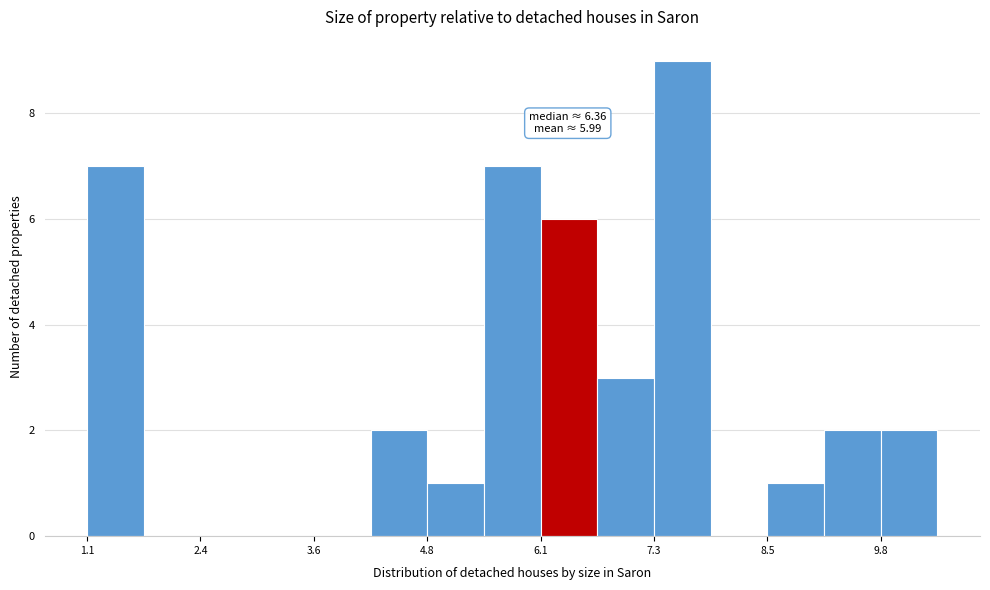

Read against the x-axis, roughly where is the centre of the tallest bar?

7.6